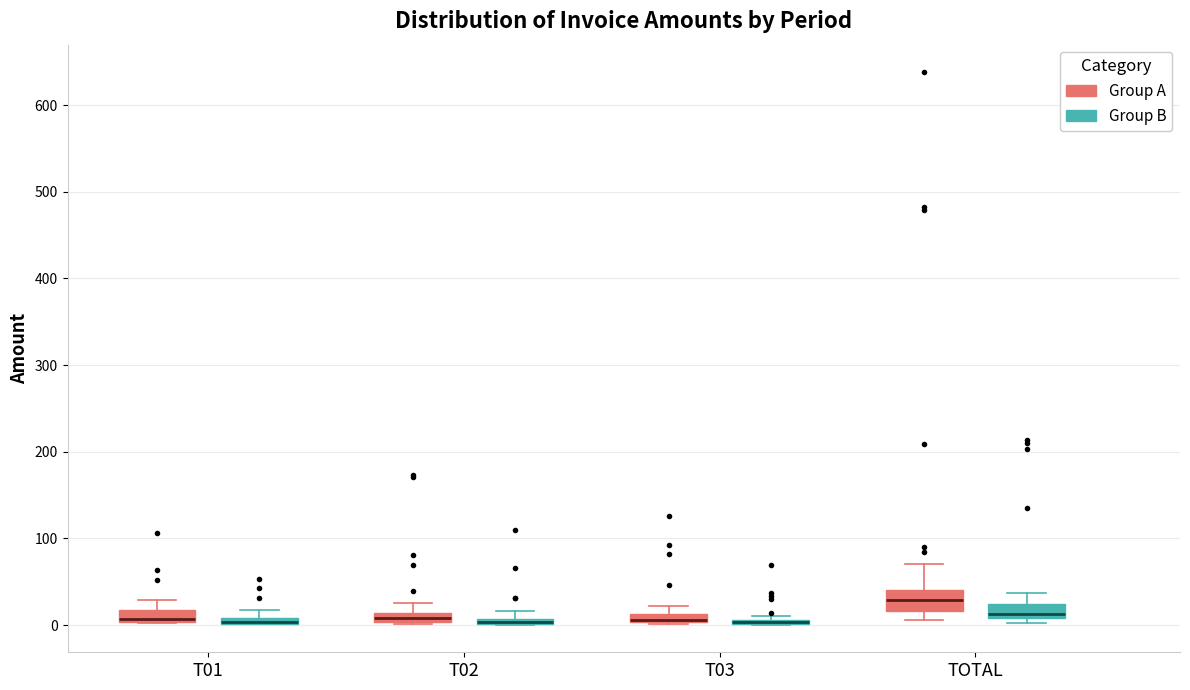

Where is the lower edge of the box for T03 (Group B) on the y-axis? The values are not printed on the chart, so give them approximately, as read against the axis.

0